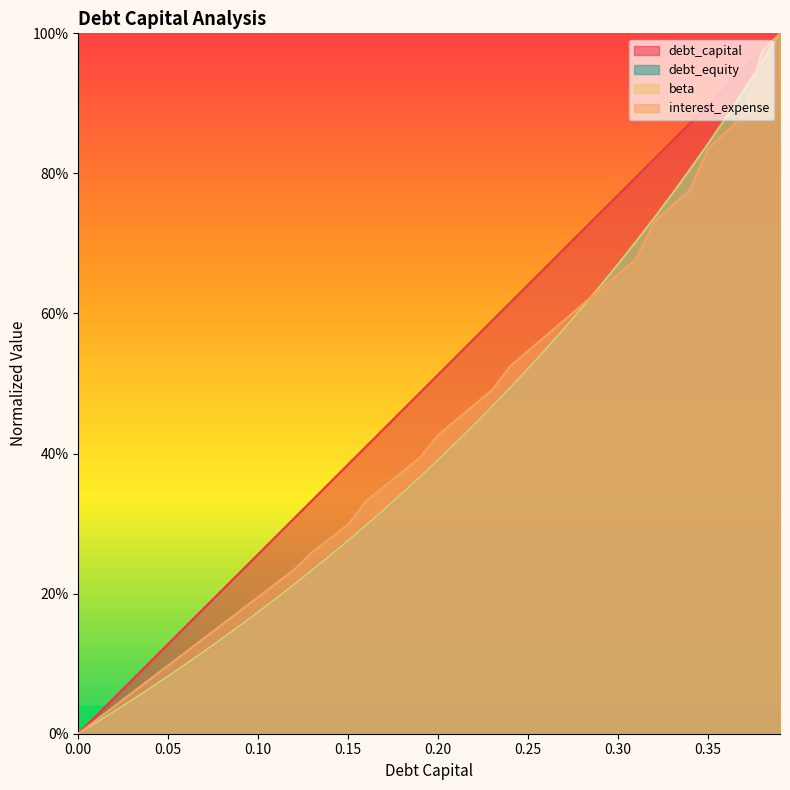

What is the difference between the maximum and second lowest values in the debt_equity series?

1.0